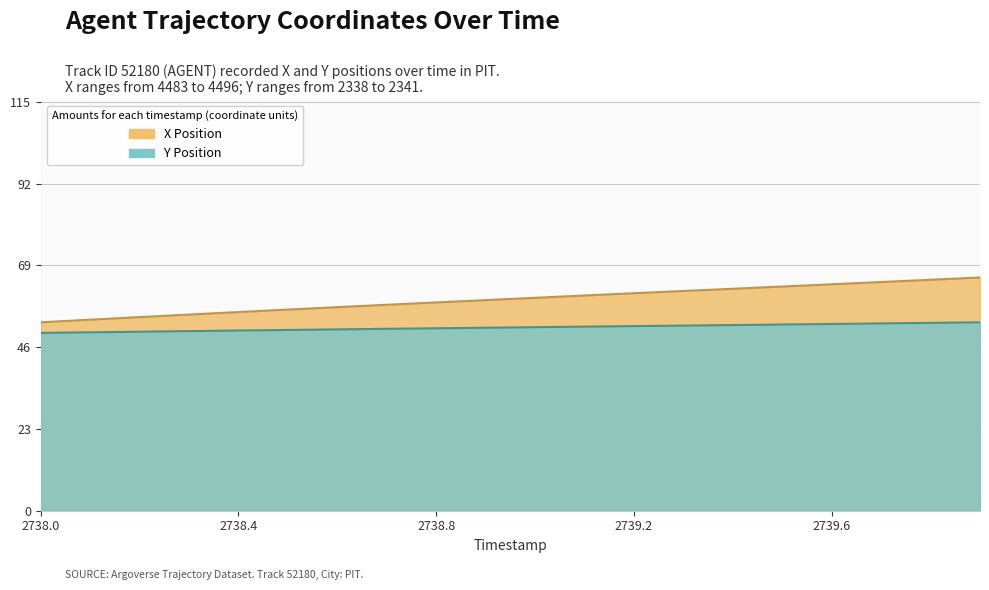

Where does the X series first go above 59?

2738.9